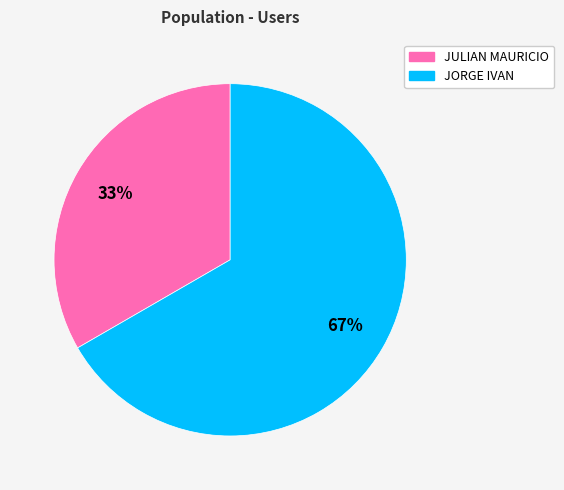

Does any single category account for the majority?

Yes